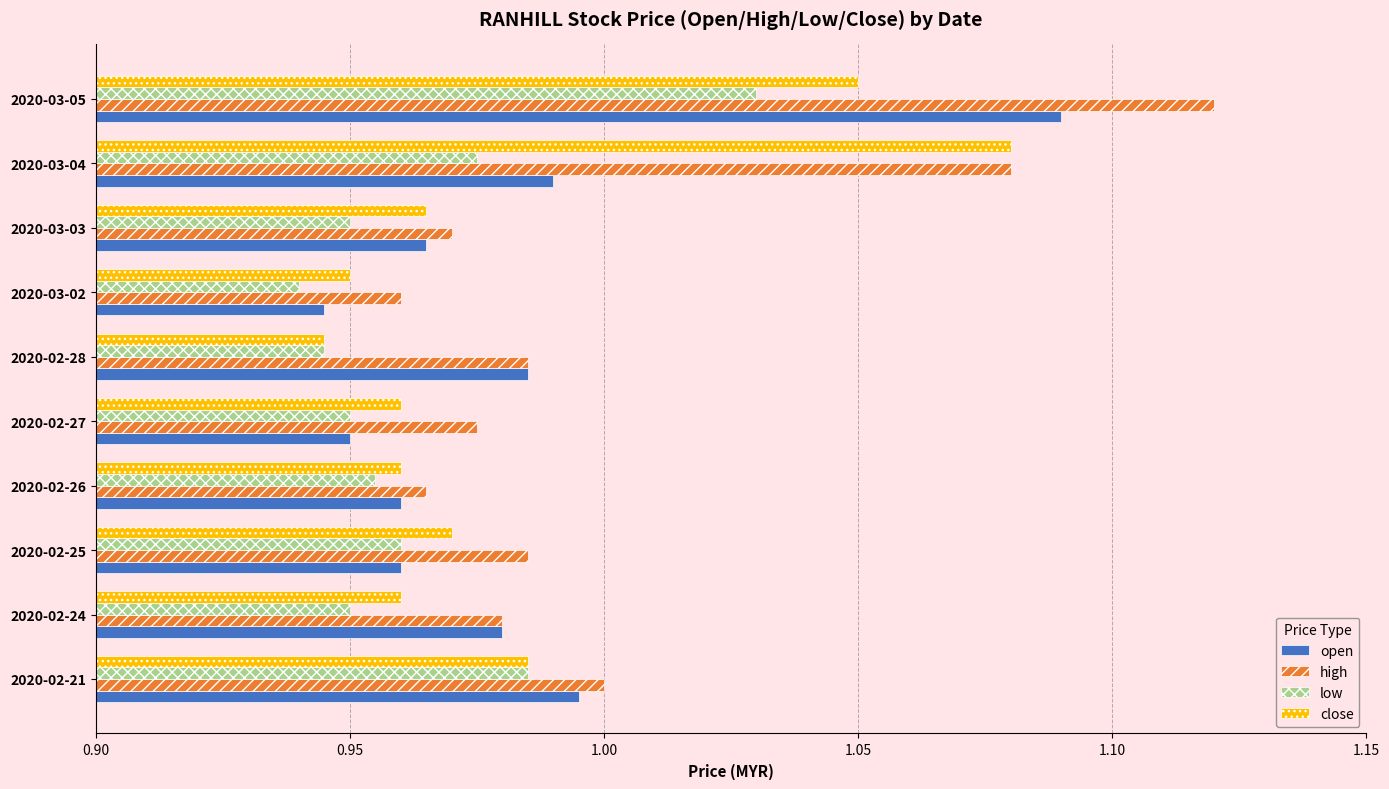

What are all the series names shown in the legend?

open, high, low, close